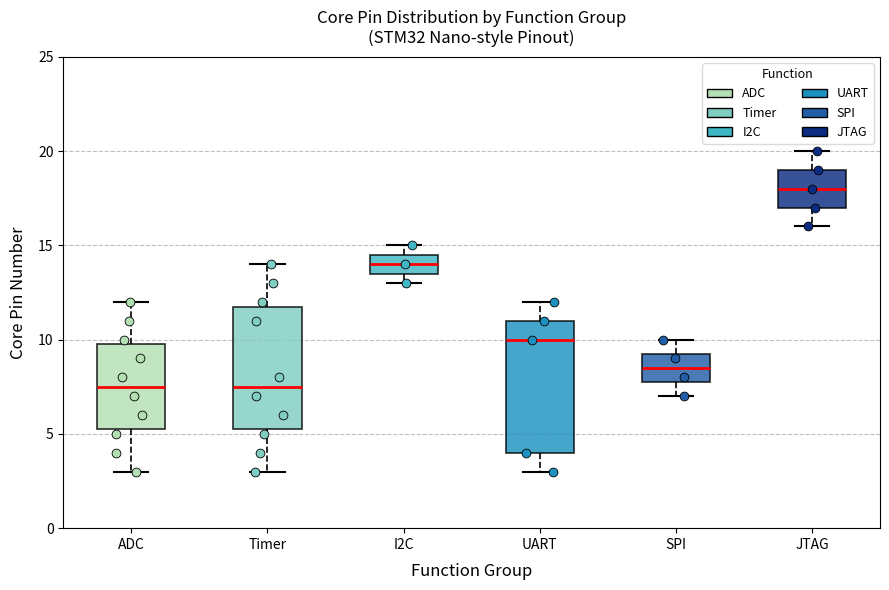

Reading left to right, transcribe this box plot: for each box, give where its median line is, the range the box spans, and where its two whiskers end, as read against the y-axis. The values are not printed on the chart, so give them approximately, as read against the axis.

ADC: median 7.5, box 5.5 to 10.0, whiskers 3.0 to 12.0
Timer: median 7.5, box 5.5 to 12.0, whiskers 3.0 to 14.0
I2C: median 14.0, box 13.5 to 14.5, whiskers 13.0 to 15.0
UART: median 10.0, box 4.0 to 11.0, whiskers 3.0 to 12.0
SPI: median 8.5, box 8.0 to 9.5, whiskers 7.0 to 10.0
JTAG: median 18.0, box 17.0 to 19.0, whiskers 16.0 to 20.0